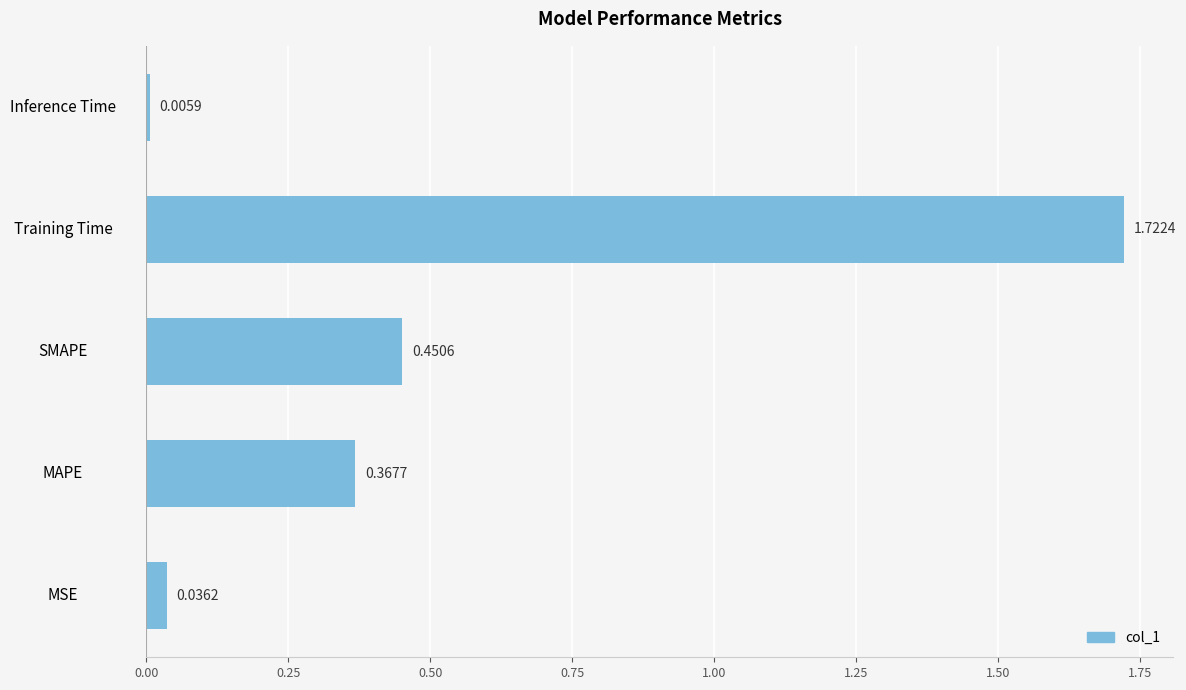

Which label corresponds to the largest value in the chart?

Training Time